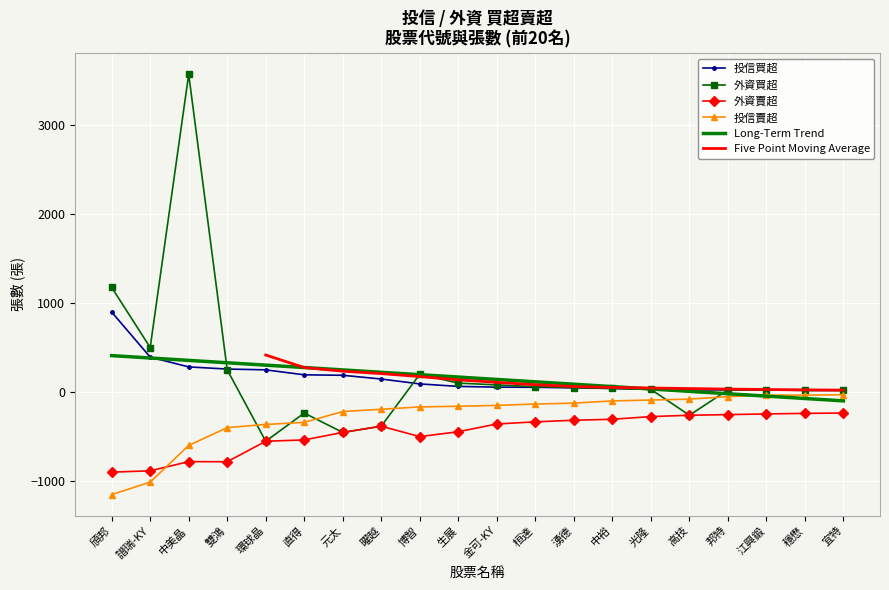

What is the sum of the 外資買超 values at 頎邦 and 中美晶?

4744.0